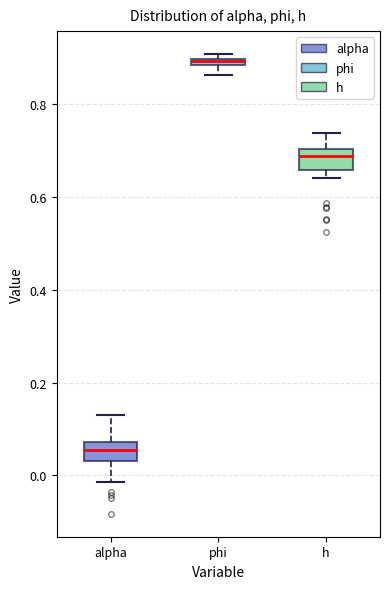

Which box's median line is the highest?

phi